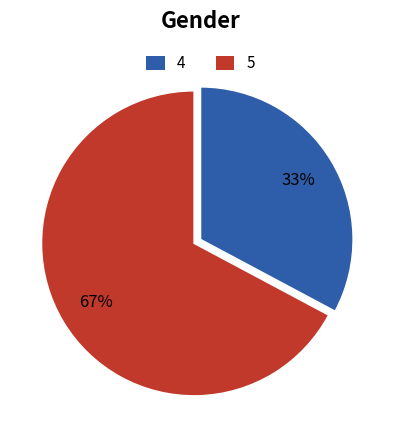

Which category has the biggest portion of the pie?

5